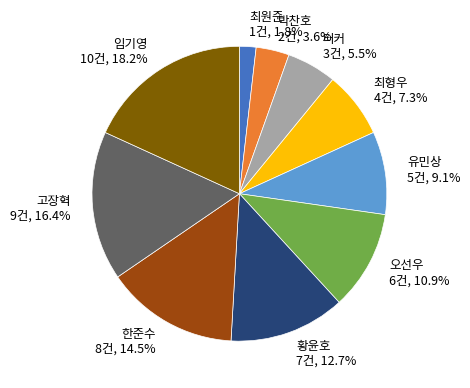

Which category has the biggest portion of the pie?

임기영